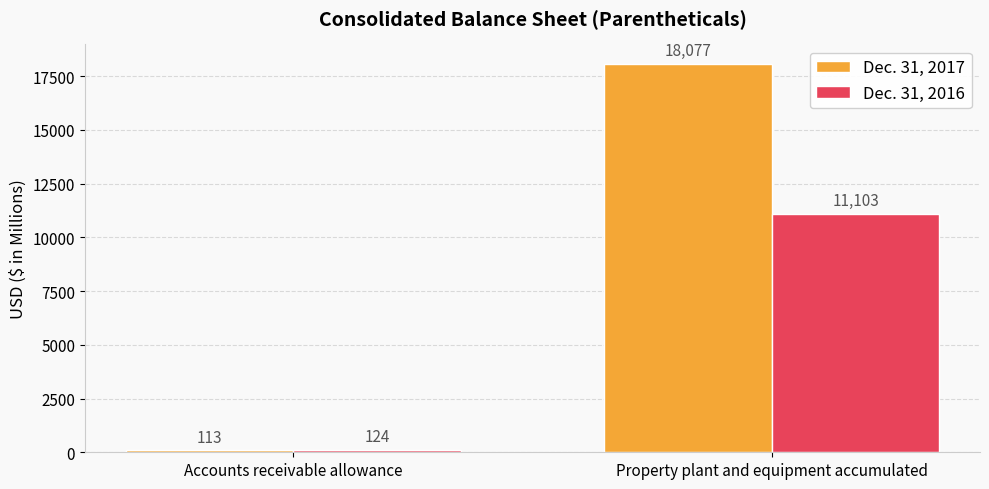

List the series in order of their peak value, lowest first.

Dec. 31, 2016, Dec. 31, 2017